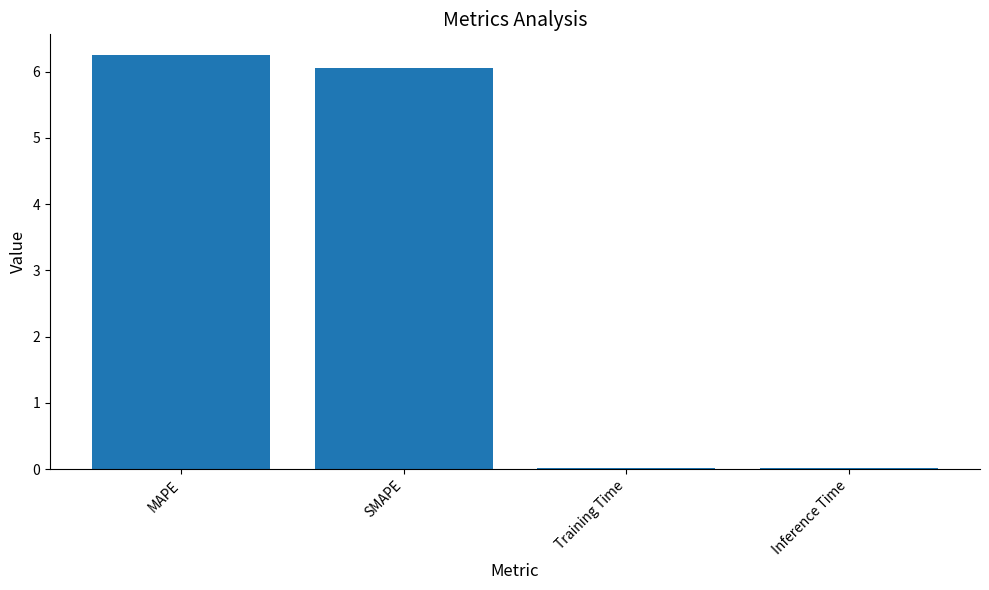

What is the sum of the values at SMAPE and MAPE?

12.3